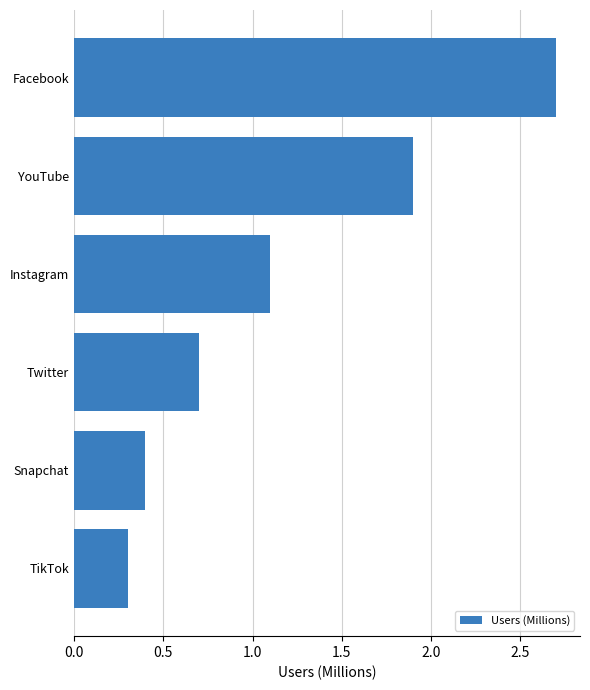

What is the maximum value shown in the chart?

2.7